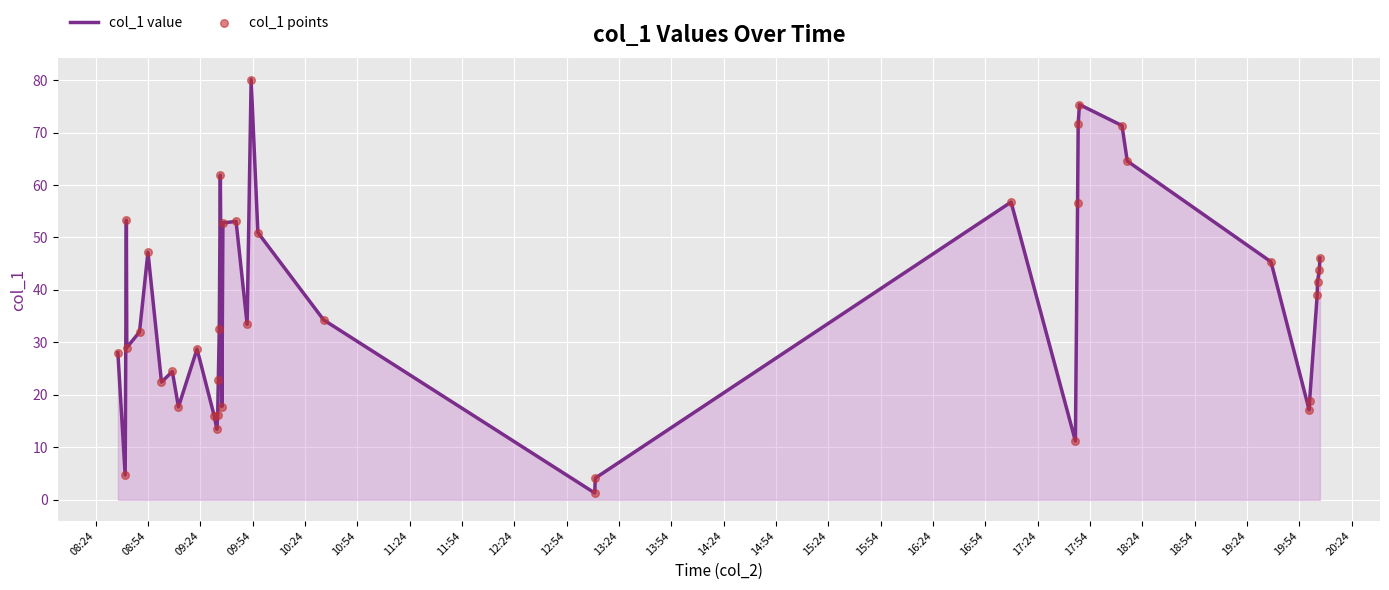

What is the maximum value shown in the chart?

80.1